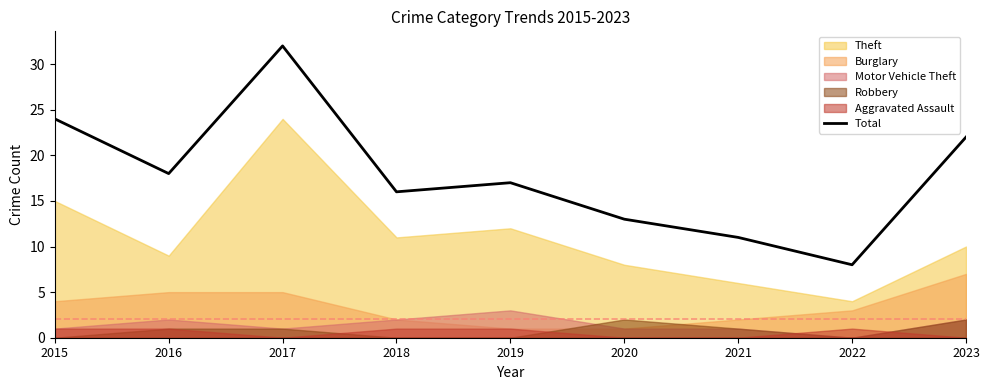

Does the chart have visible grid lines?

No